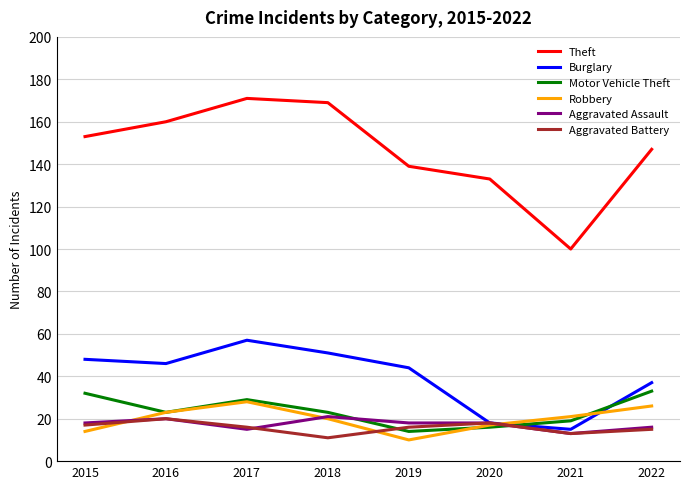

Reading right to left, list all the values displayed in this chart.

Theft: 147	100	133	139	169	171	160	153
Burglary: 37	15	18	44	51	57	46	48
Motor Vehicle Theft: 33	19	16	14	23	29	23	32
Robbery: 26	21	17	10	20	28	23	14
Aggravated Assault: 16	13	18	18	21	15	20	18
Aggravated Battery: 15	13	18	16	11	16	20	17